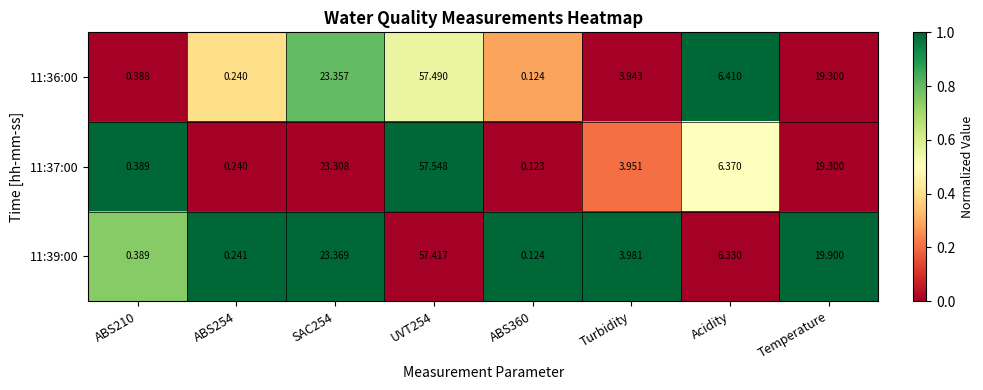

Which series has the largest range (max minus min)?

11:37:00